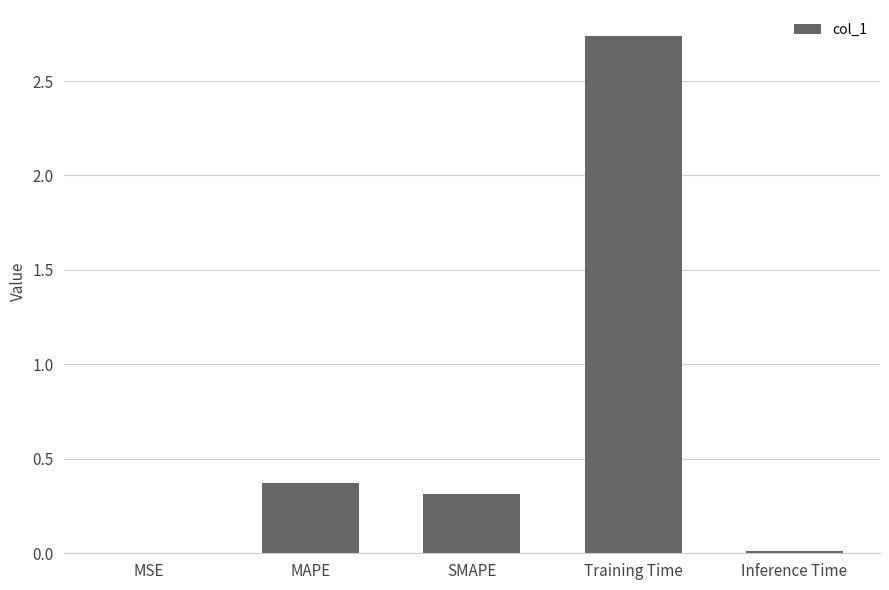

True or false: the data shows 4.7 at Training Time.

False